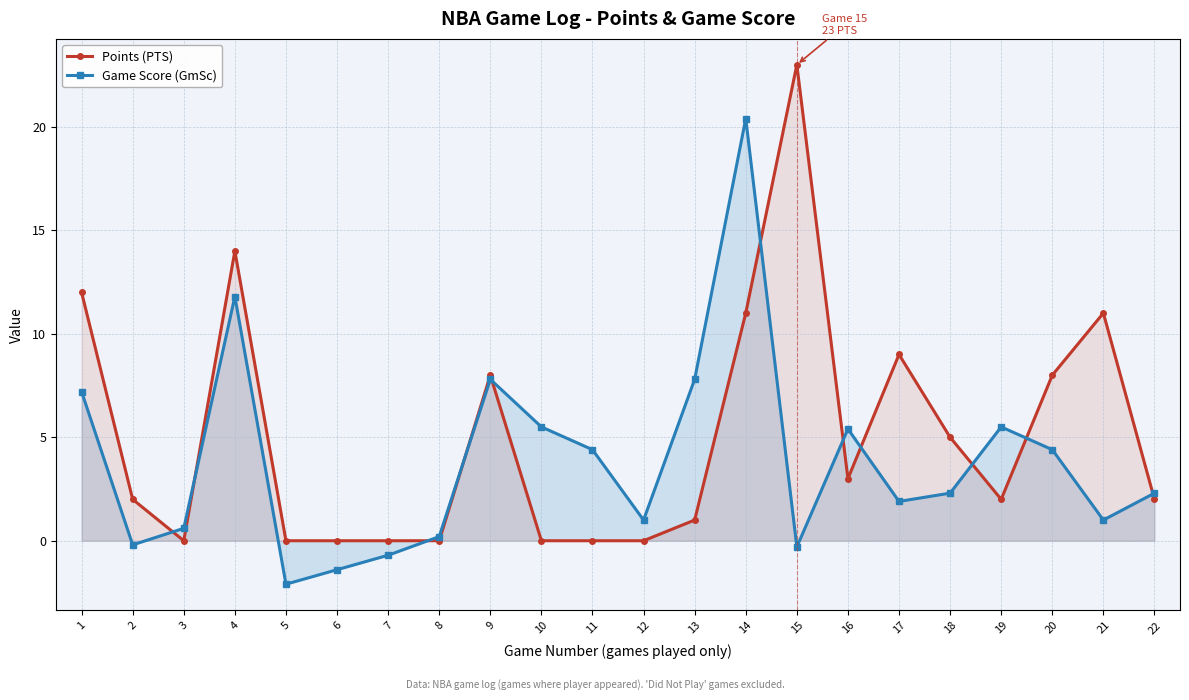

True or false: Points (PTS) has more than 1 interior local peaks.

True